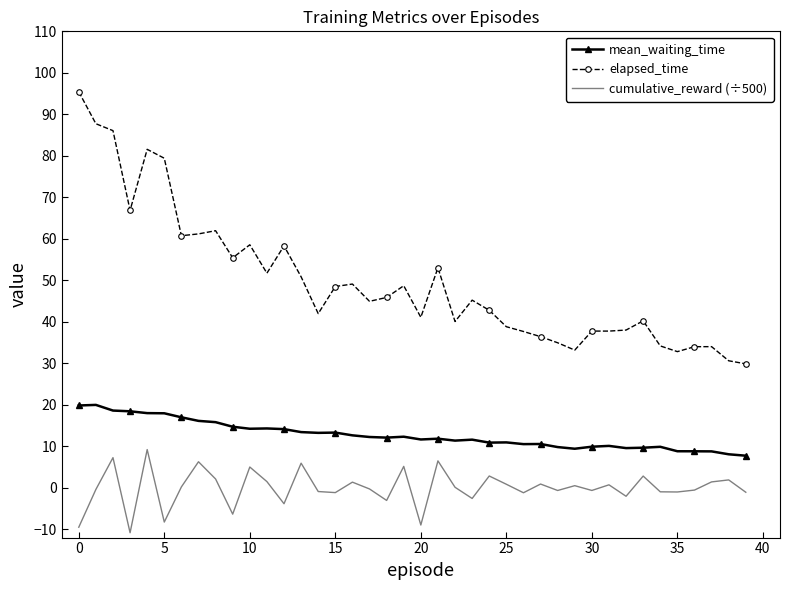

List the series in order of their peak value, highest first.

elapsed_time, mean_waiting_time, cumulative_reward (÷500)